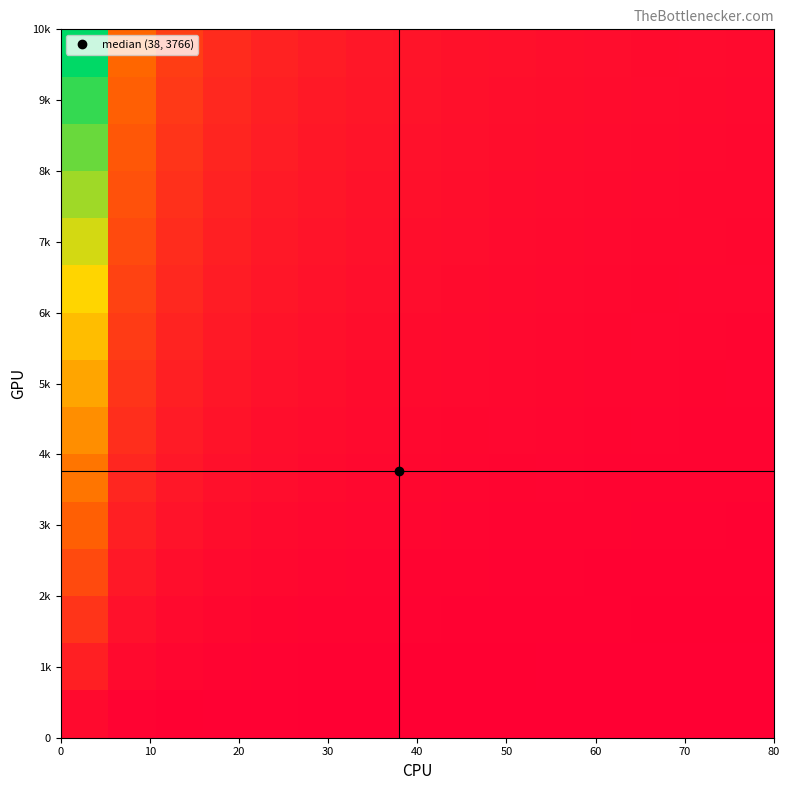

How many distinct data groups are displayed?

15